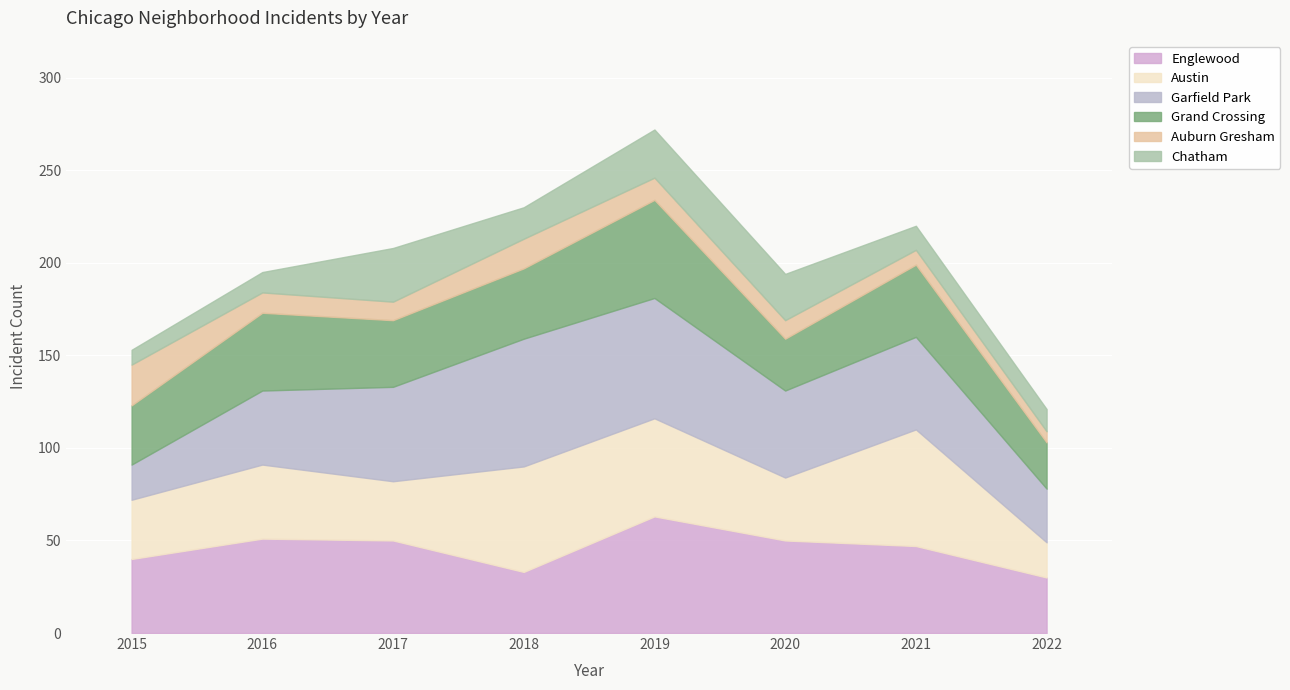

What is the difference between the maximum and minimum values in the Chatham series?

21